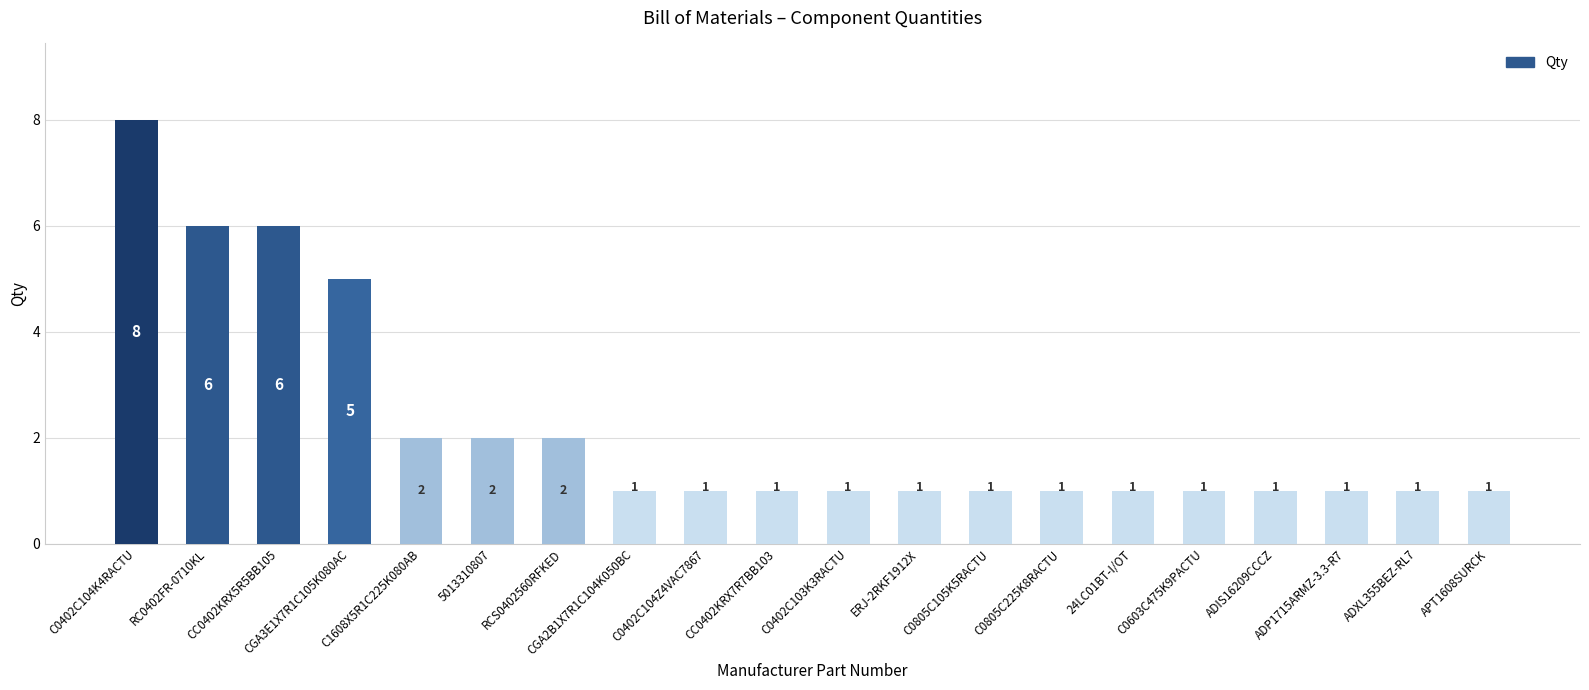

Reading right to left, extract all data points from this chart.

1	1	1	1	1	1	1	1	1	1	1	1	1	2	2	2	5	6	6	8